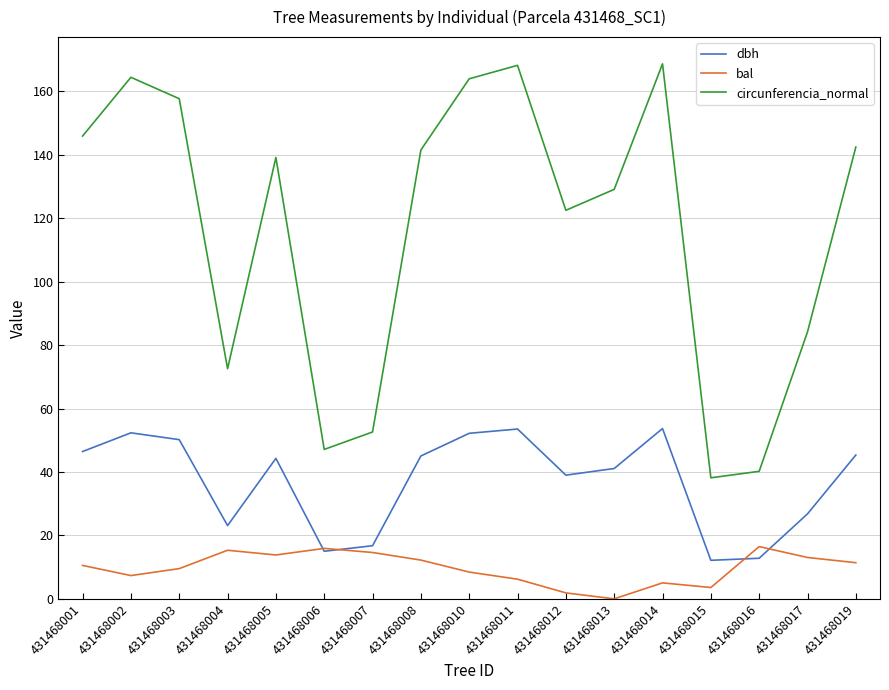

What are all the series names shown in the legend?

dbh, bal, circunferencia_normal